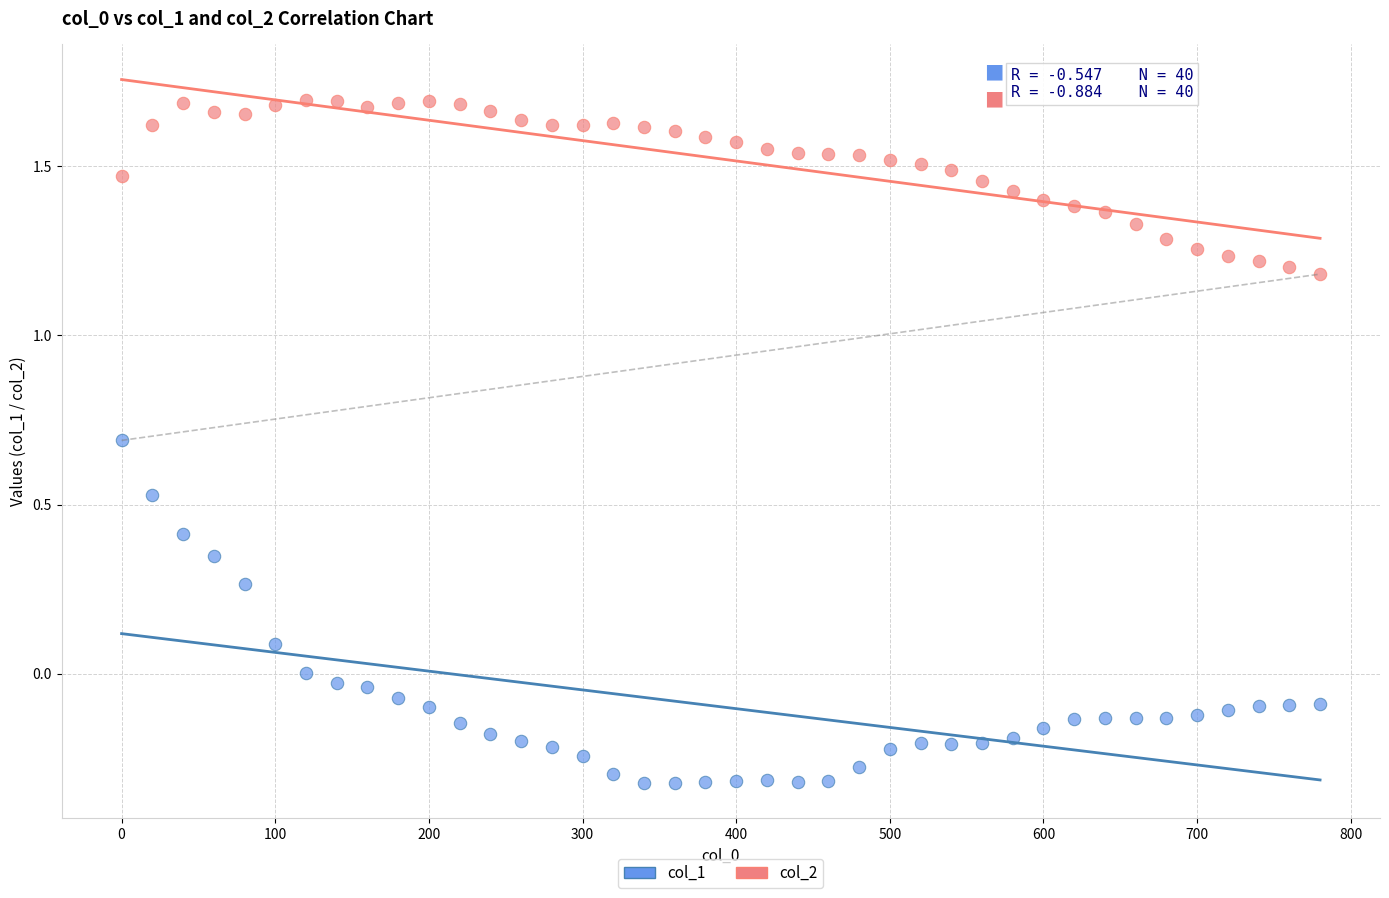

Across all data points, what is the range of X values (max minus min)?

780.0